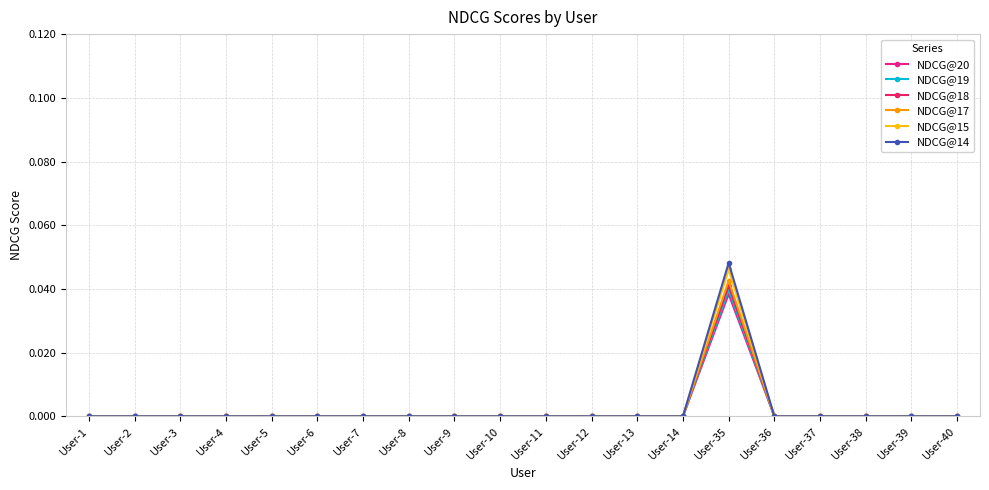

Does the chart have visible grid lines?

Yes